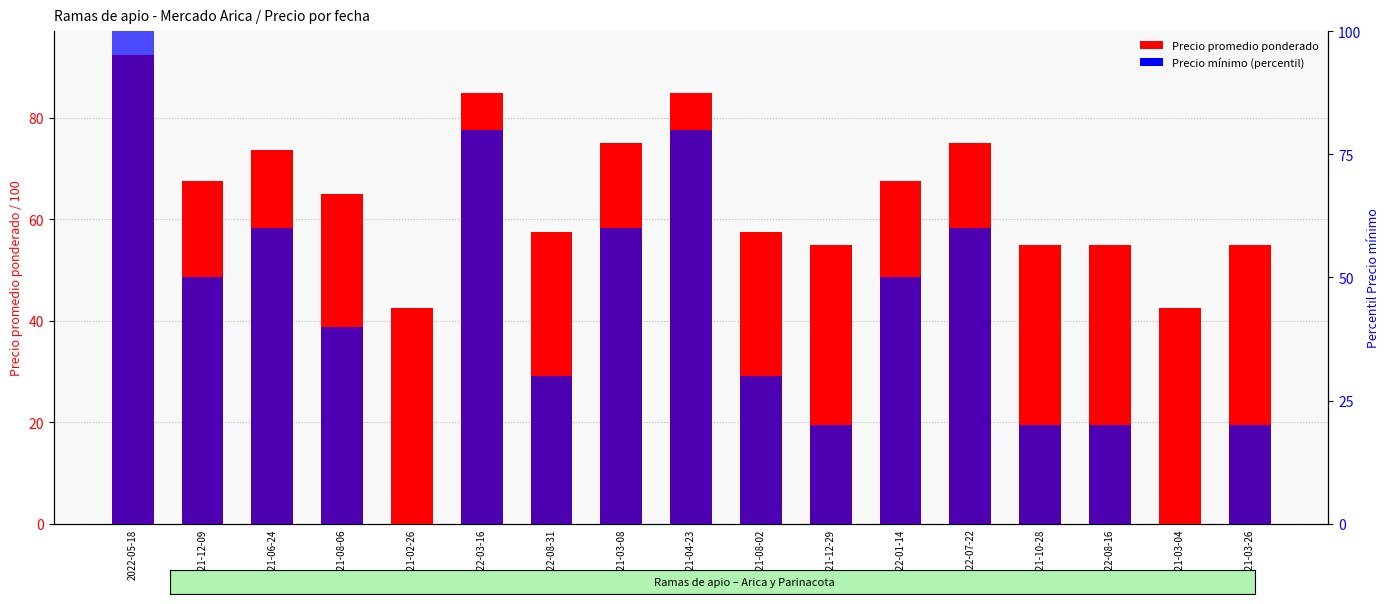

The Precio promedio ponderado series shows 40.1 at 2022-08-31. True or false?

False